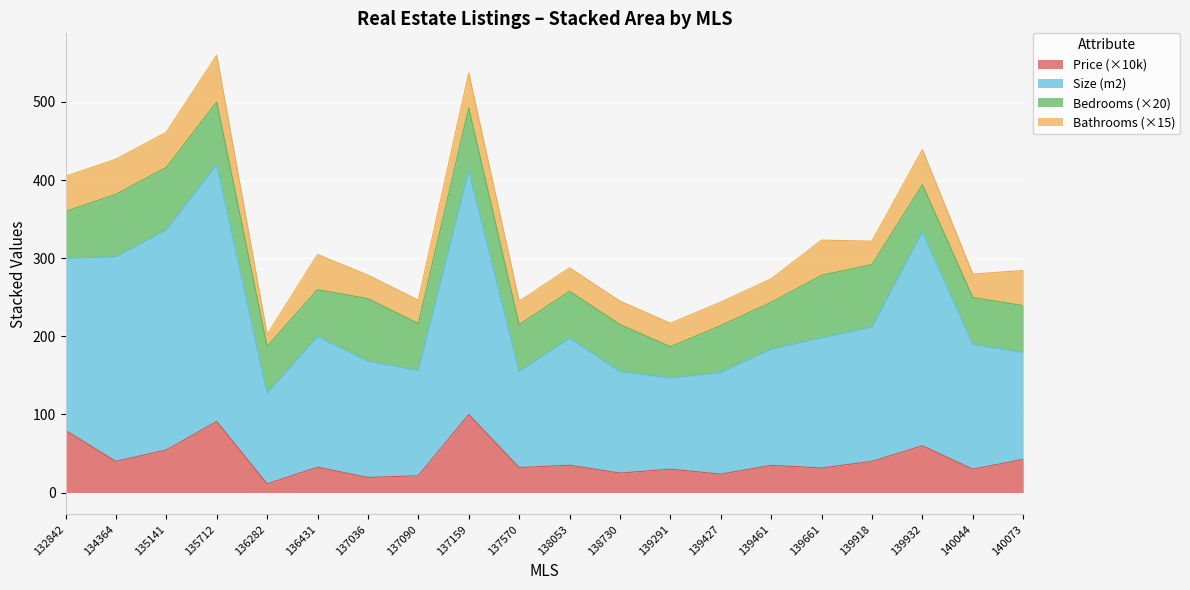

What is the sum of all Price values?

832.7